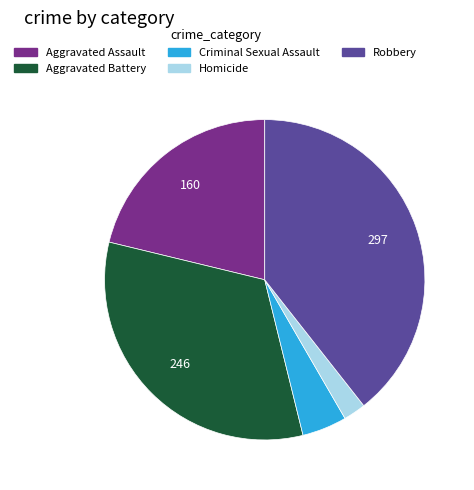

Which has a higher value, Robbery or Homicide?

Robbery